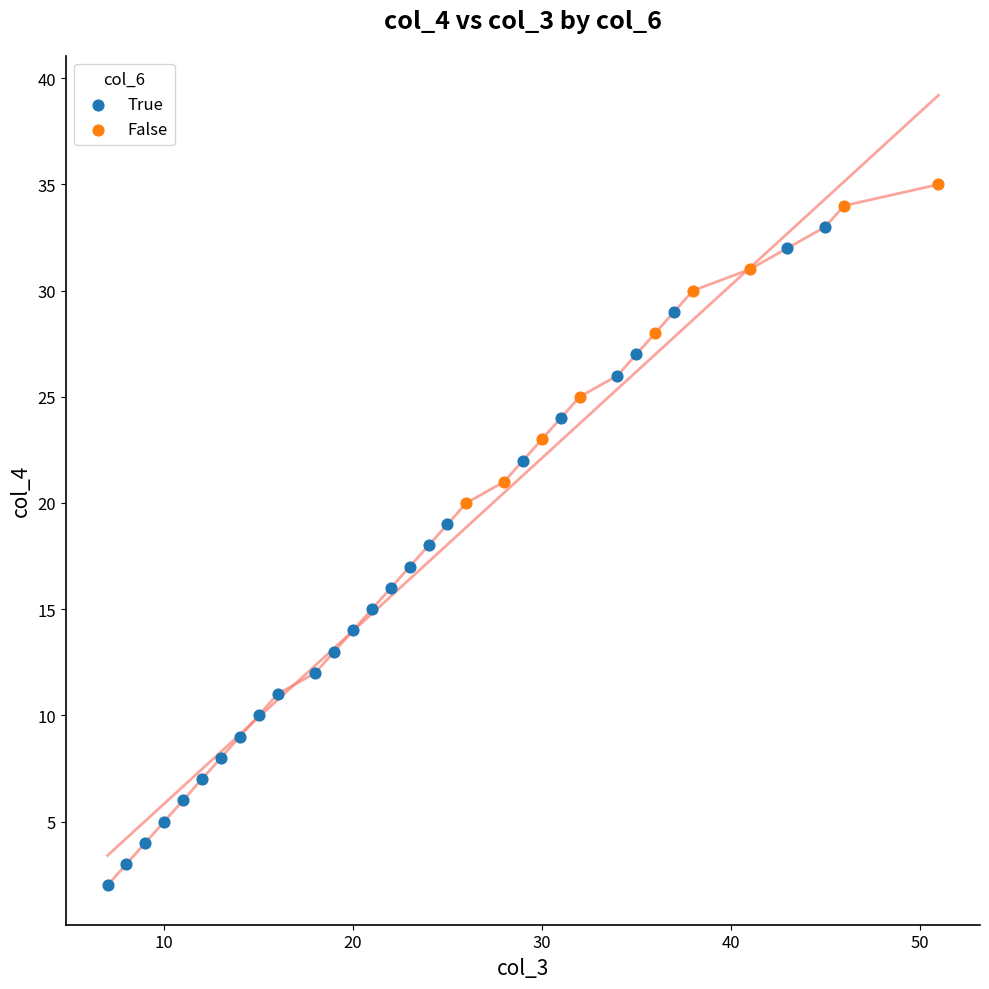

Which series contains the lowest Y value?

True